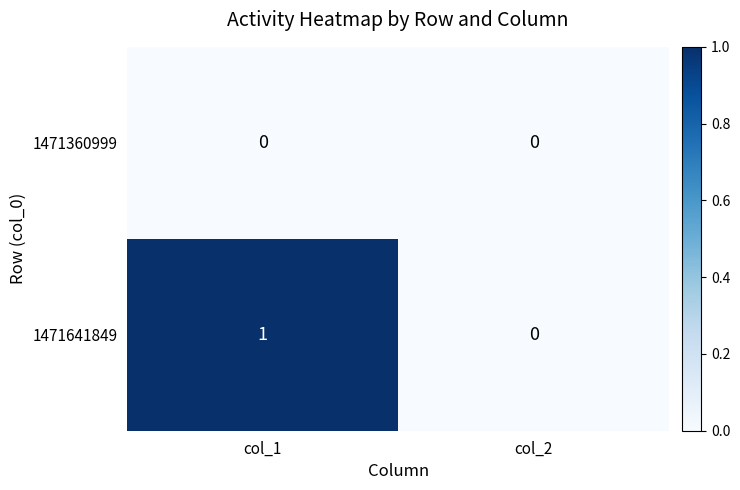

Which series has the widest spread of values?

1471641849